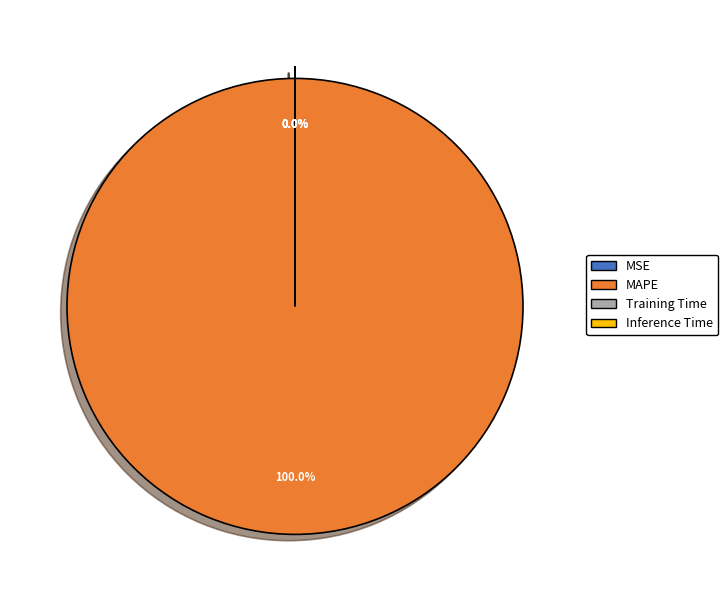

True or false: MAPE accounts for 93% of the total.

False